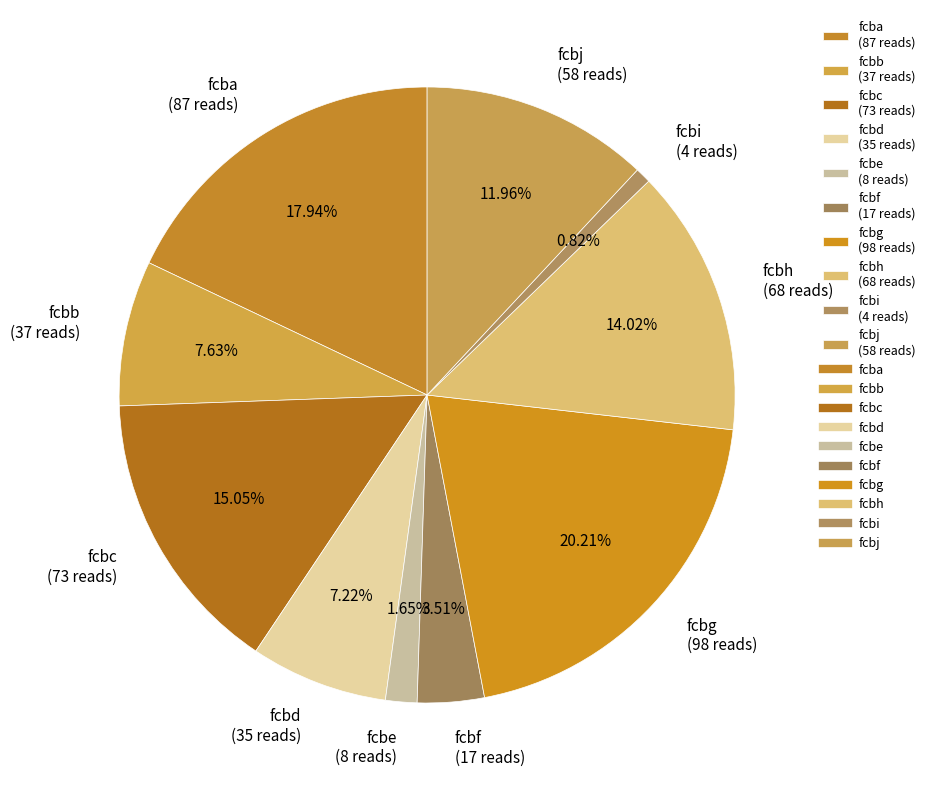

Is the sum of fcbd and fcbj greater than half?

No